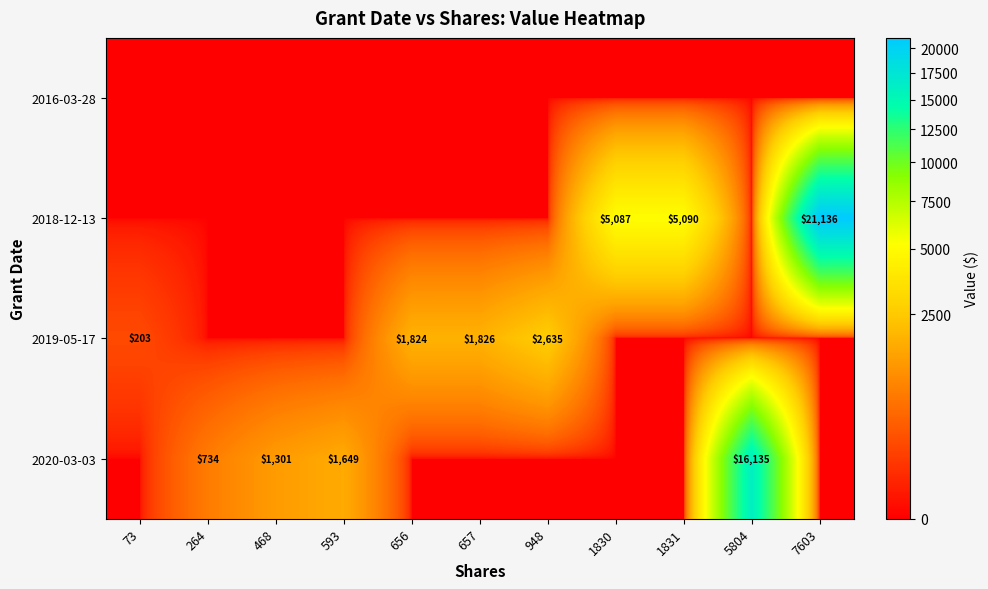

The 2020-03-03 series shows 1649 at 593. True or false?

True